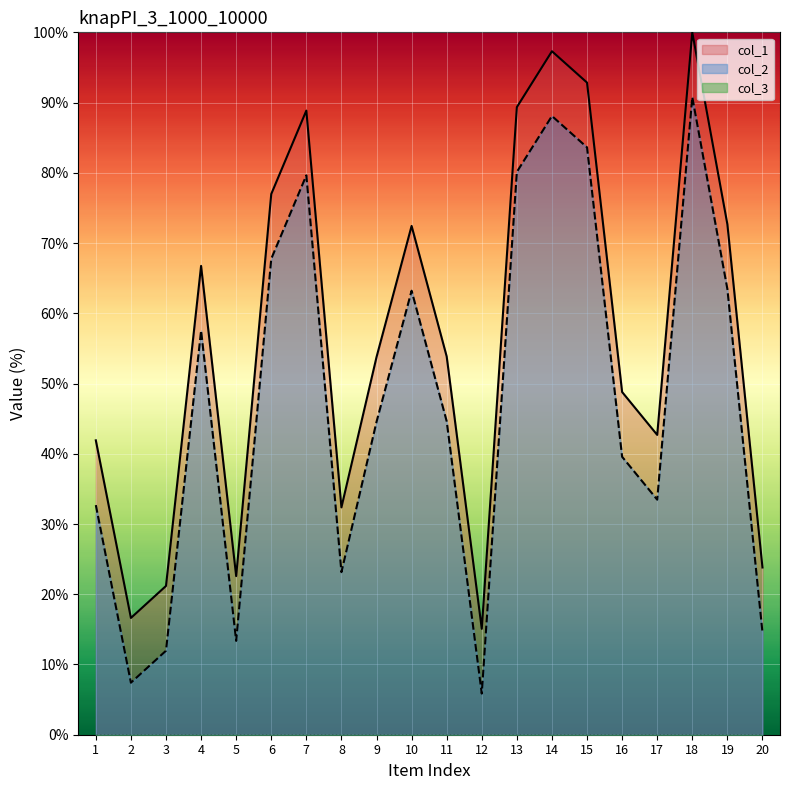

In col_1, how many points are lower than both neighbors (excluding endpoints)?

5